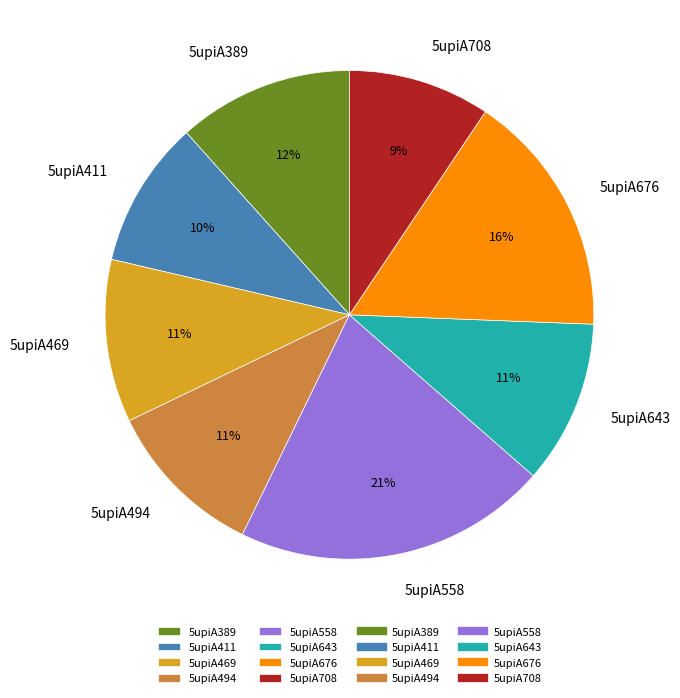

To the nearest percent, what is the combined percentage of 5upiA469 and 5upiA643?

22%